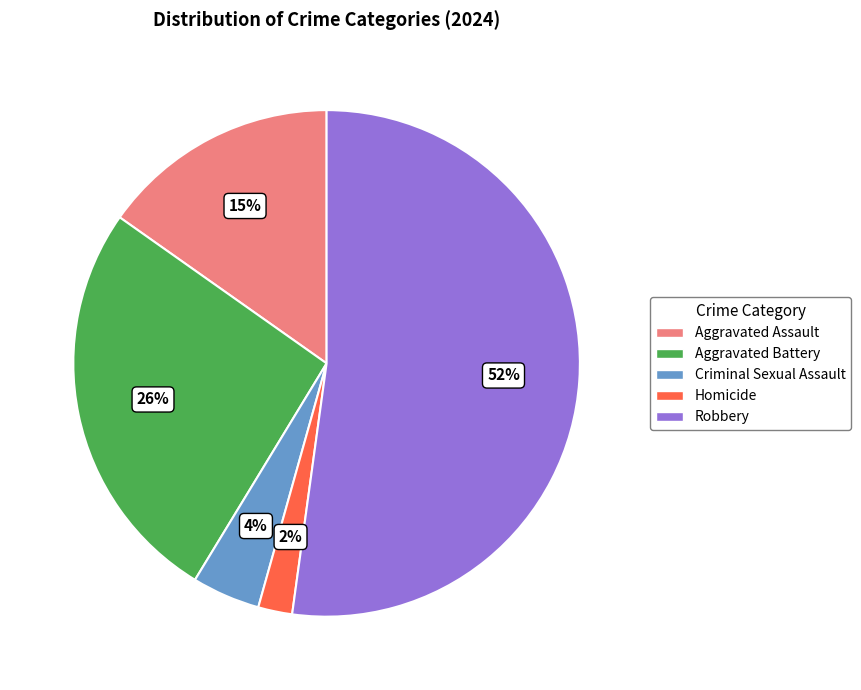

Combined, do Criminal Sexual Assault and Aggravated Assault account for over 50%?

No